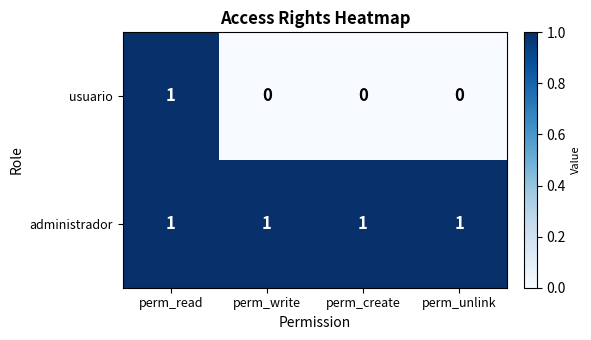

Is it true that administrador equals 2 at perm_read?

False